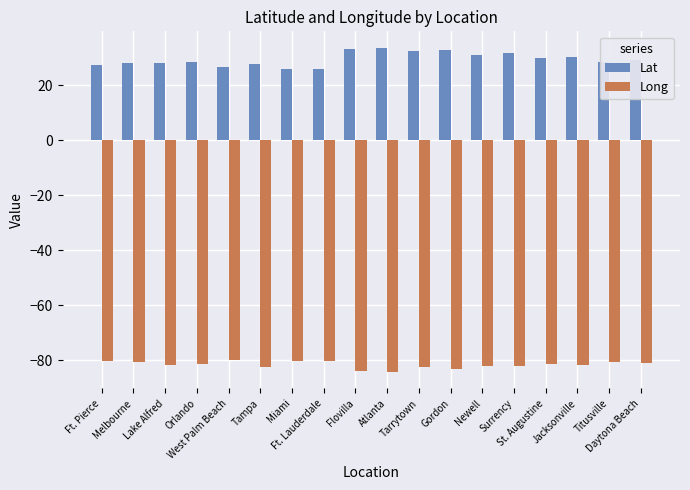

Which series changed the most between West Palm Beach and Flovilla?

Lat